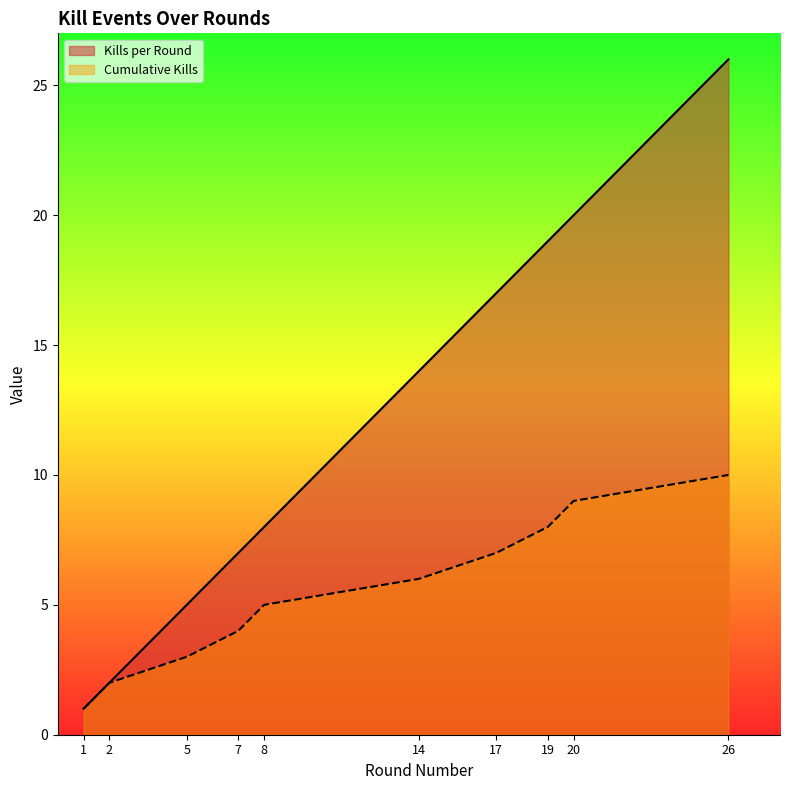

Rank the series by their maximum value, from highest to lowest.

Kills per Round, Cumulative Kills